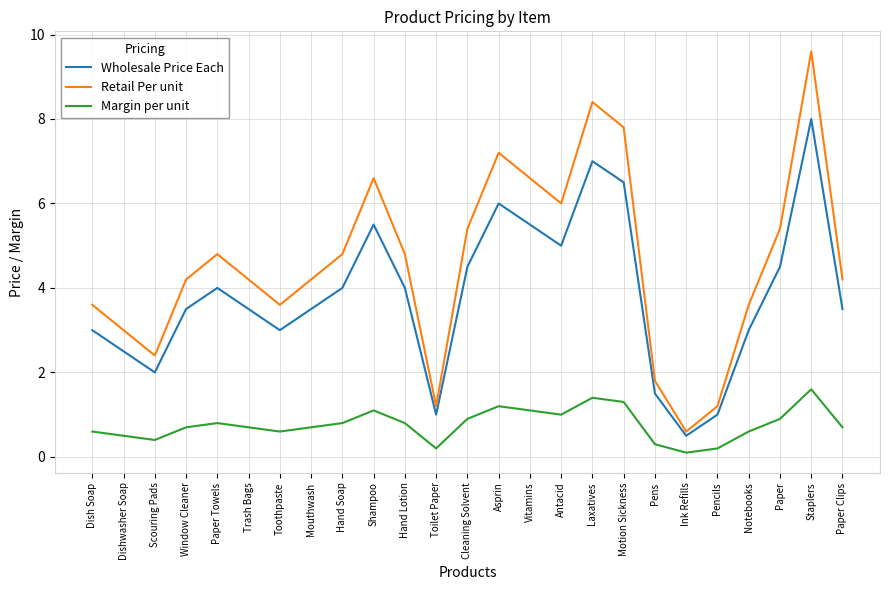

Reading left to right, what are all the values shown in this chart?

Wholesale Price Each: Dish Soap=3.0	Dishwasher Soap=2.5	Scouring Pads=2.0	Window Cleaner=3.5	Paper Towels=4.0	Trash Bags=3.5	Toothpaste=3.0	Mouthwash=3.5	Hand Soap=4.0	Shampoo=5.5	Hand Lotion=4.0	Toilet Paper=1.0	Cleaning Solvent=4.5	Asprin=6.0	Vitamins=5.5	Antacid=5.0	Laxatives=7.0	Motion Sickness=6.5	Pens=1.5	Ink Refills=0.5	Pencils=1.0	Notebooks=3.0	Paper=4.5	Staplers=8.0	Paper Clips=3.5
Retail Per unit: Dish Soap=3.6	Dishwasher Soap=3.0	Scouring Pads=2.4	Window Cleaner=4.2	Paper Towels=4.8	Trash Bags=4.2	Toothpaste=3.6	Mouthwash=4.2	Hand Soap=4.8	Shampoo=6.6	Hand Lotion=4.8	Toilet Paper=1.2	Cleaning Solvent=5.4	Asprin=7.2	Vitamins=6.6	Antacid=6.0	Laxatives=8.4	Motion Sickness=7.8	Pens=1.8	Ink Refills=0.6	Pencils=1.2	Notebooks=3.6	Paper=5.4	Staplers=9.6	Paper Clips=4.2
Margin per unit: Dish Soap=0.6	Dishwasher Soap=0.5	Scouring Pads=0.4	Window Cleaner=0.7	Paper Towels=0.8	Trash Bags=0.7	Toothpaste=0.6	Mouthwash=0.7	Hand Soap=0.8	Shampoo=1.1	Hand Lotion=0.8	Toilet Paper=0.2	Cleaning Solvent=0.9	Asprin=1.2	Vitamins=1.1	Antacid=1.0	Laxatives=1.4	Motion Sickness=1.3	Pens=0.3	Ink Refills=0.1	Pencils=0.2	Notebooks=0.6	Paper=0.9	Staplers=1.6	Paper Clips=0.7